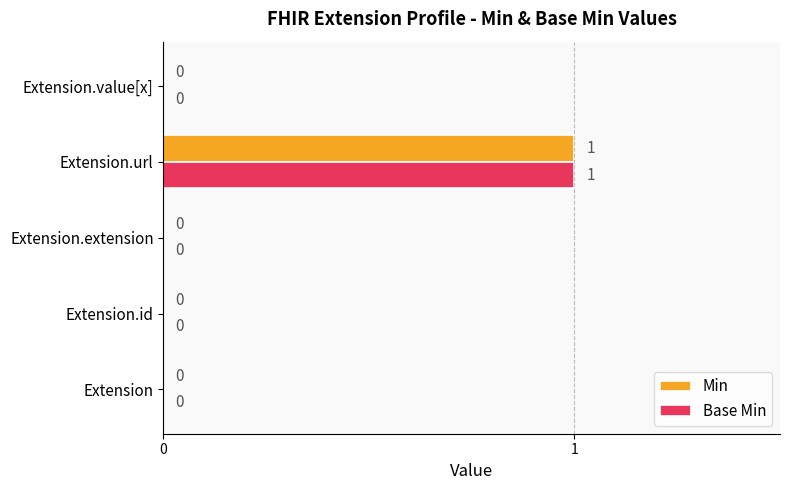

Is it true that Base Min equals 0 at Extension.id?

True